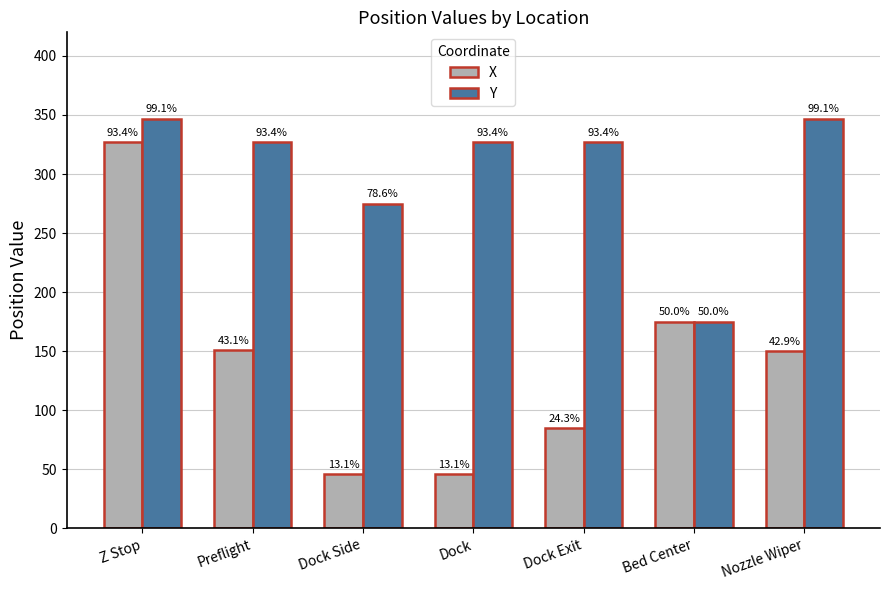

What is the difference between the X values at Nozzle Wiper and Dock Exit?

65